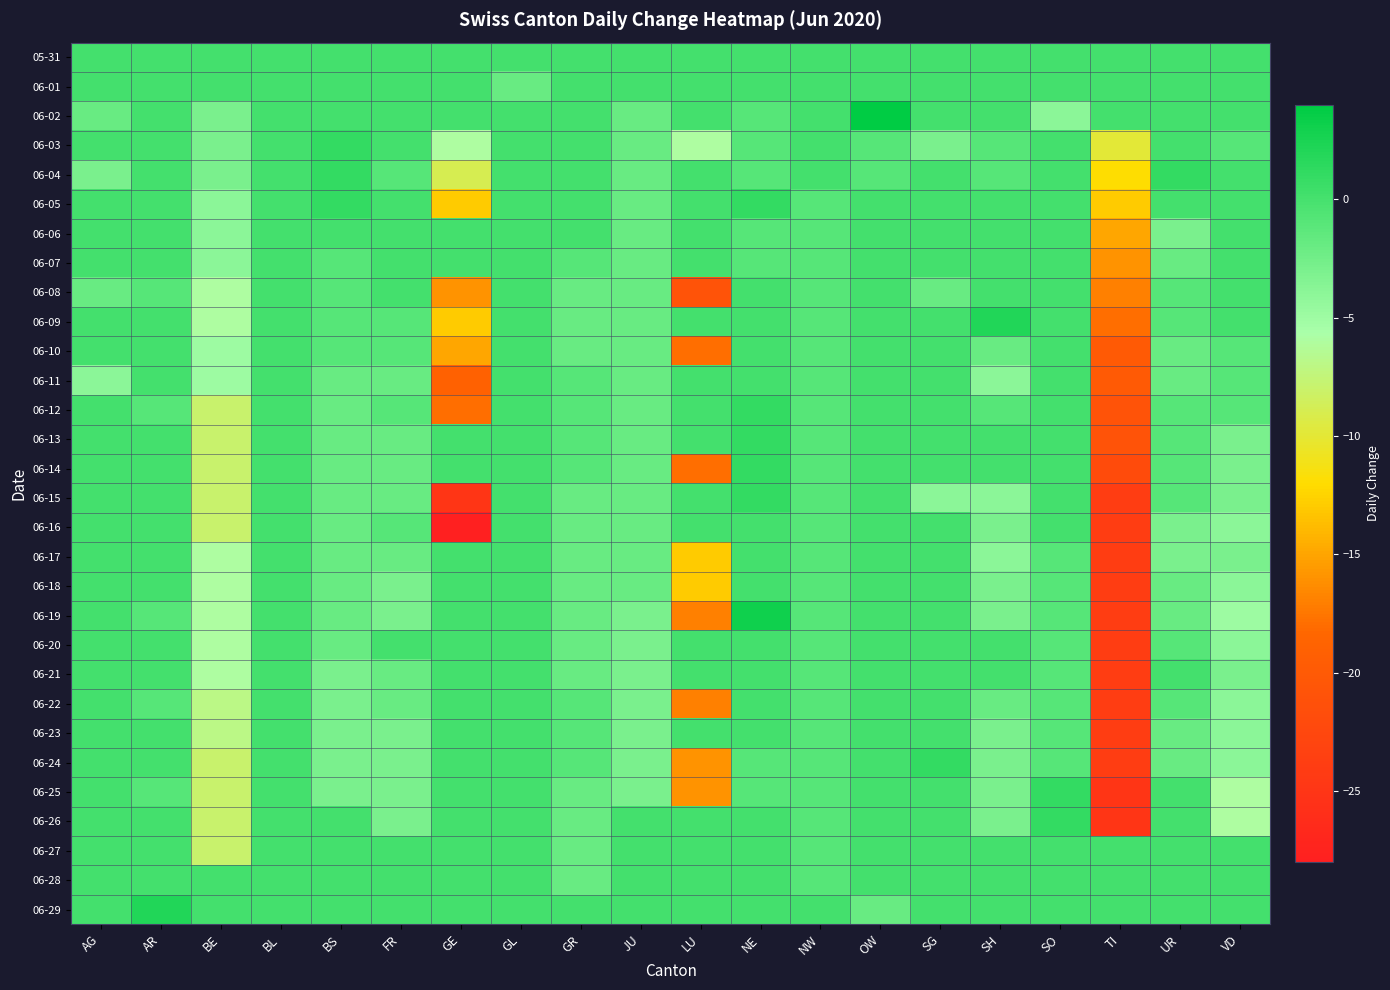

At which category is the sum across all series the highest?

NE